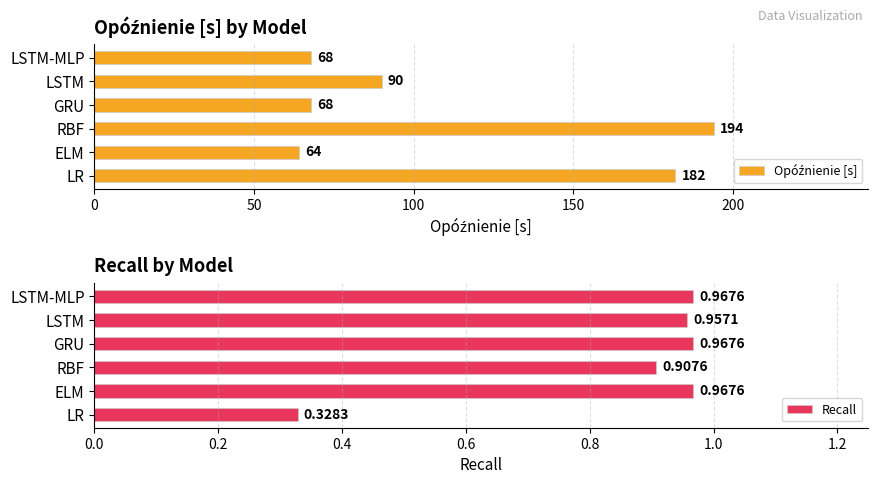

Reading left to right, what are all the values shown in this chart?

Opóźnienie [s]: 0=182.0	50=64.0	100=194.0	150=68.0	200=90.0	250=68.0
Recall: 0=0.3	50=1.0	100=0.9	150=1.0	200=1.0	250=1.0